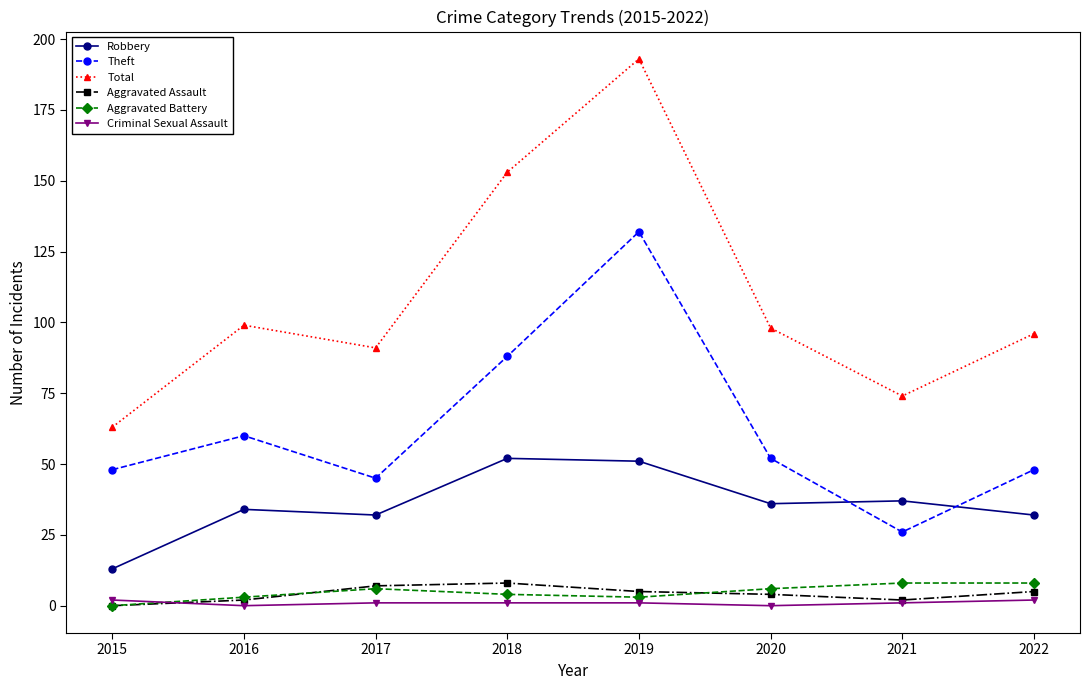

True or false: Robbery has more than 0 interior local peaks.

True